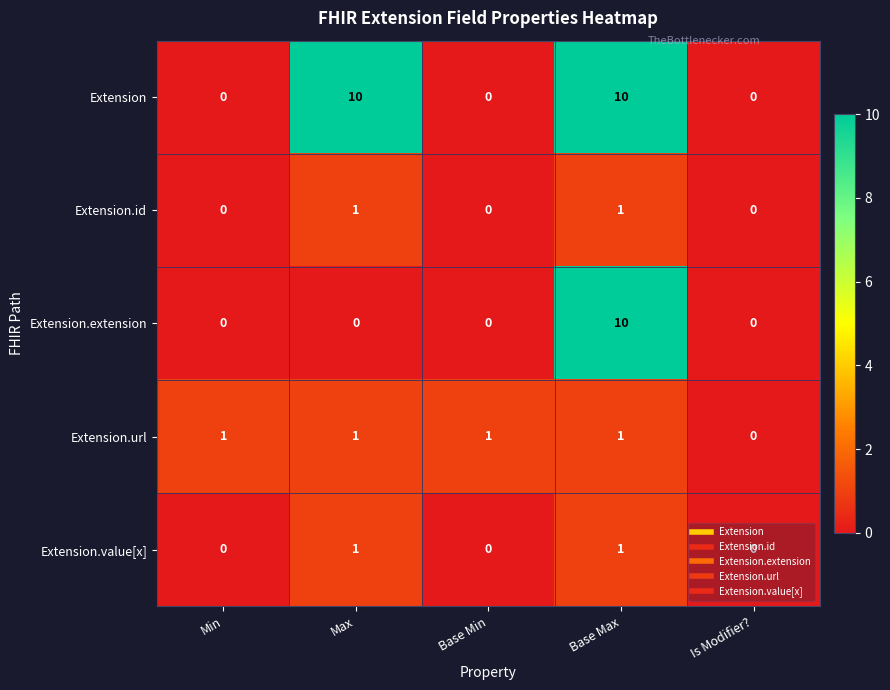

Between Max and Is Modifier?, which series saw the biggest shift?

Extension